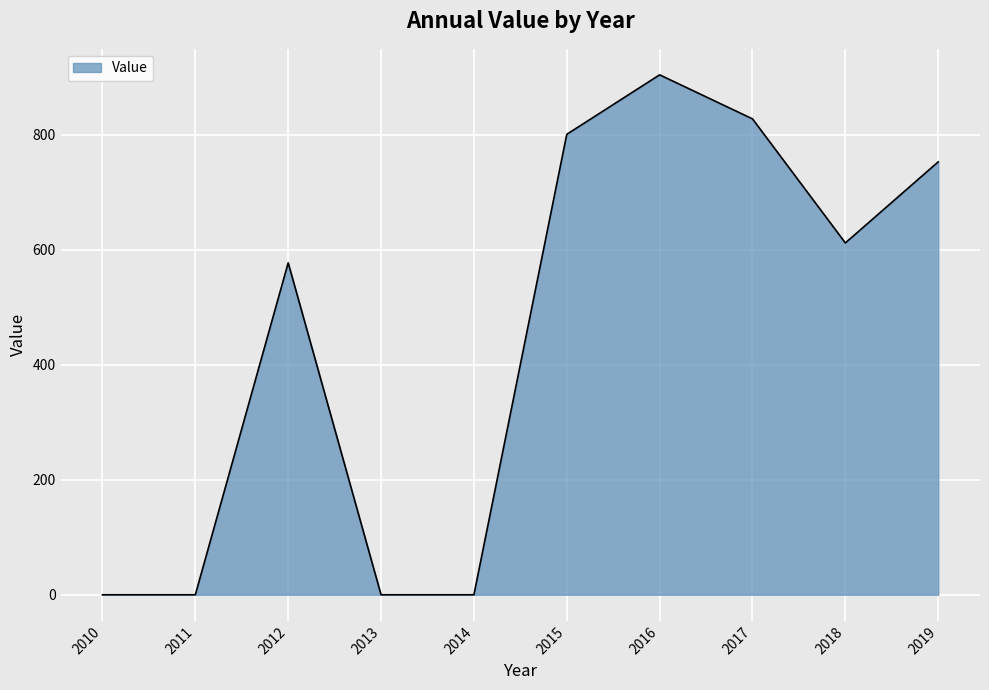

What is the difference between the values at 2010 and 2018?

612.1